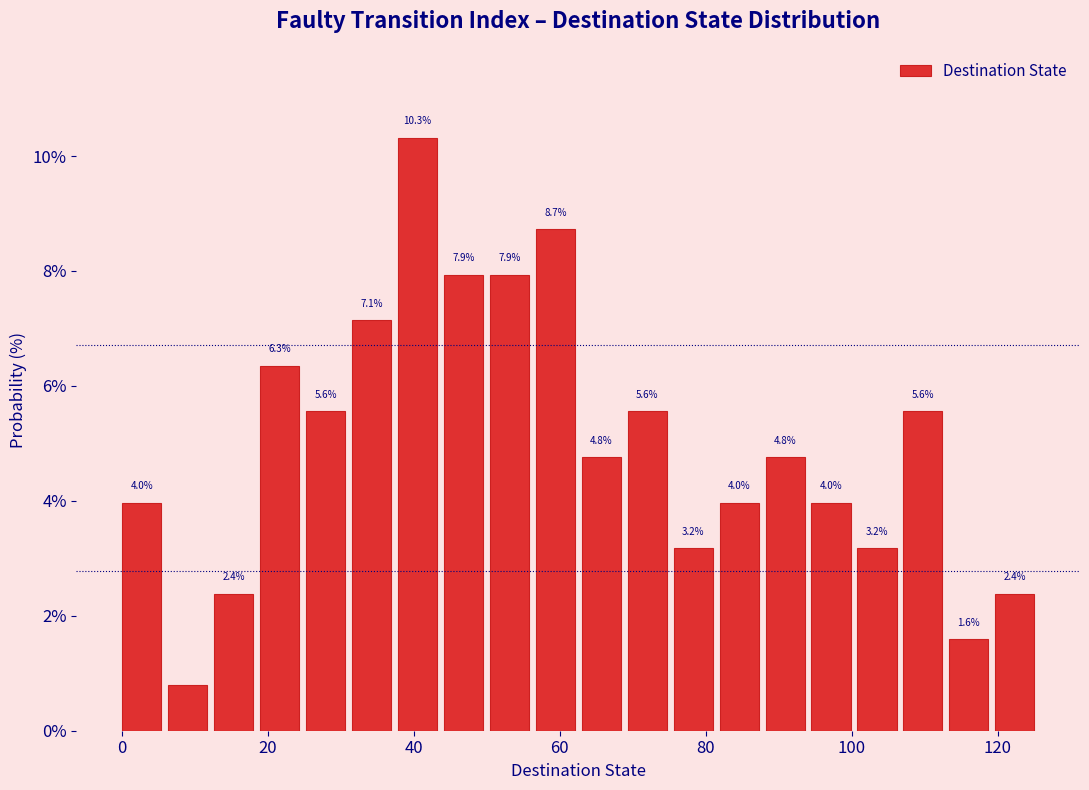

Read against the x-axis, roughly where is the centre of the tallest bar?

40